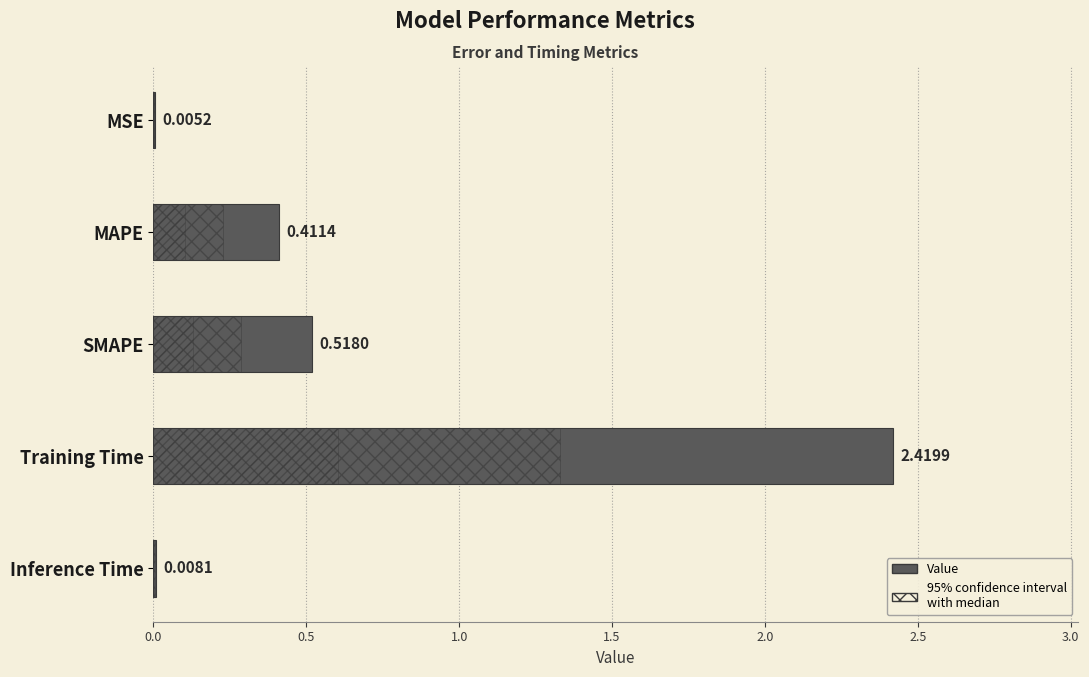

Reading right to left, what are all the values shown in this chart?

0.0	2.4	0.5	0.4	0.0